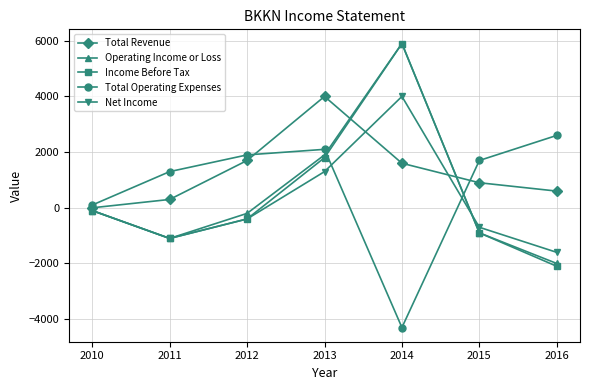

Is the value of Total Revenue at 2016 greater than the value of Total Operating Expenses at 2015?

No